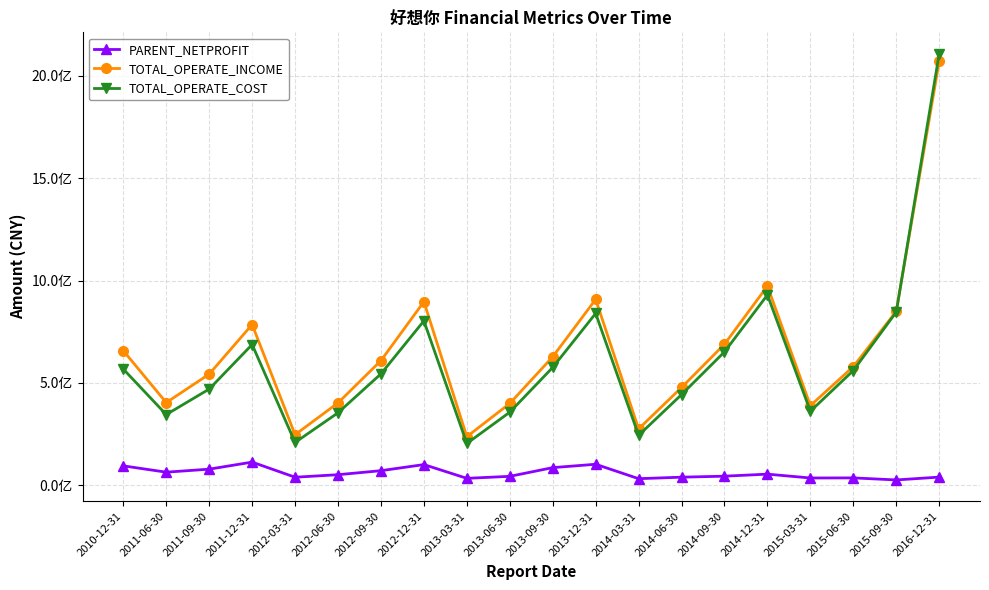

Does the chart have visible grid lines?

Yes